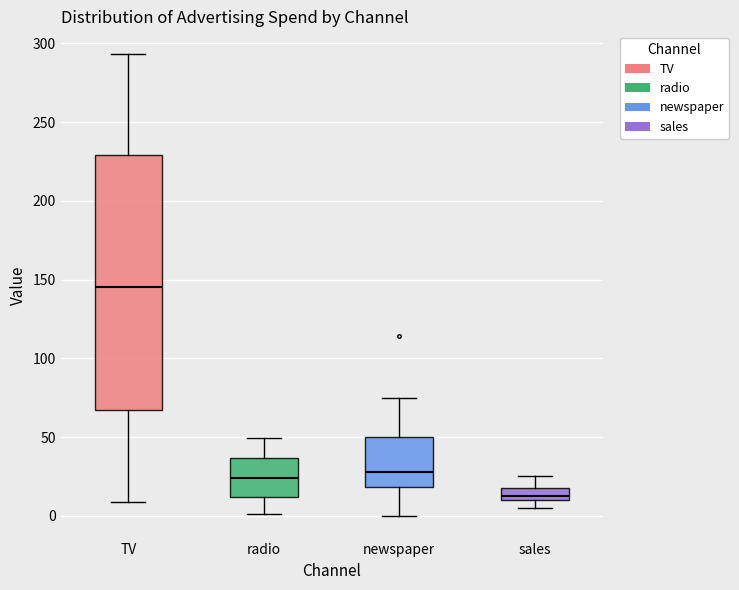

Comparing the boxes themselves (not the whiskers), which one is the tallest?

TV